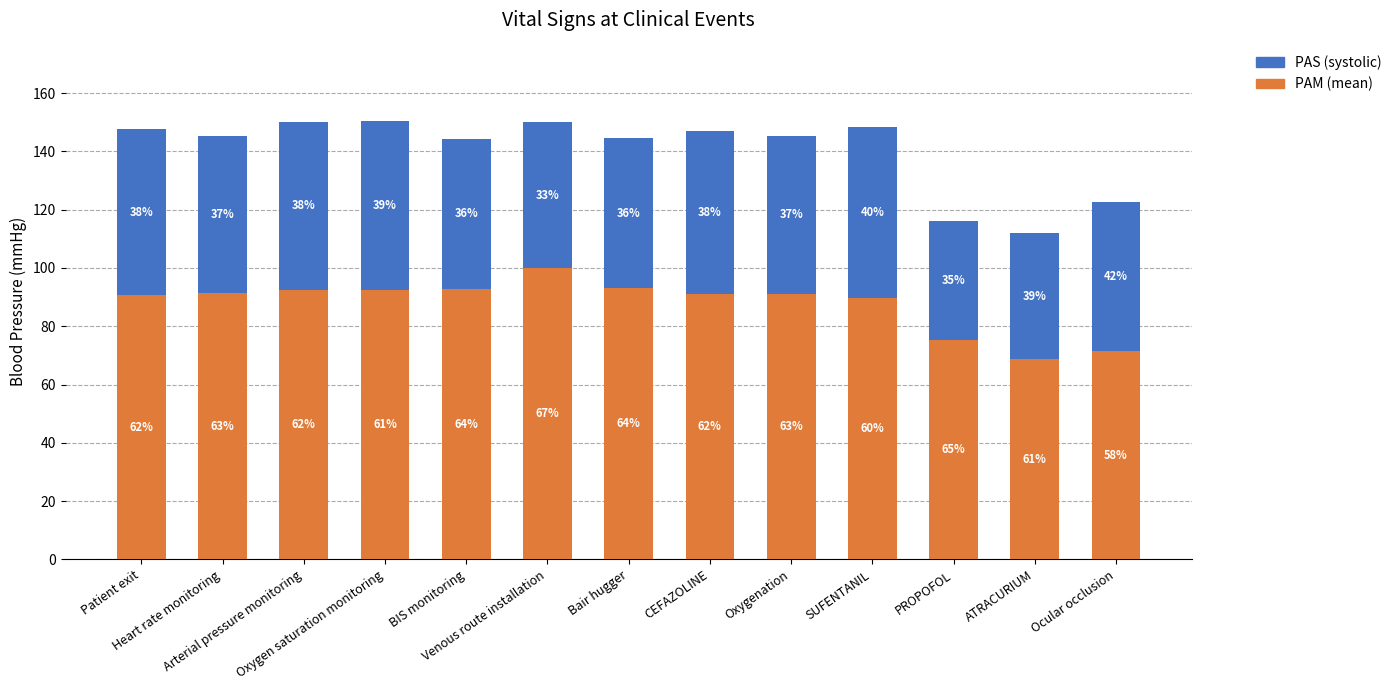

How many bars are there in total?

13